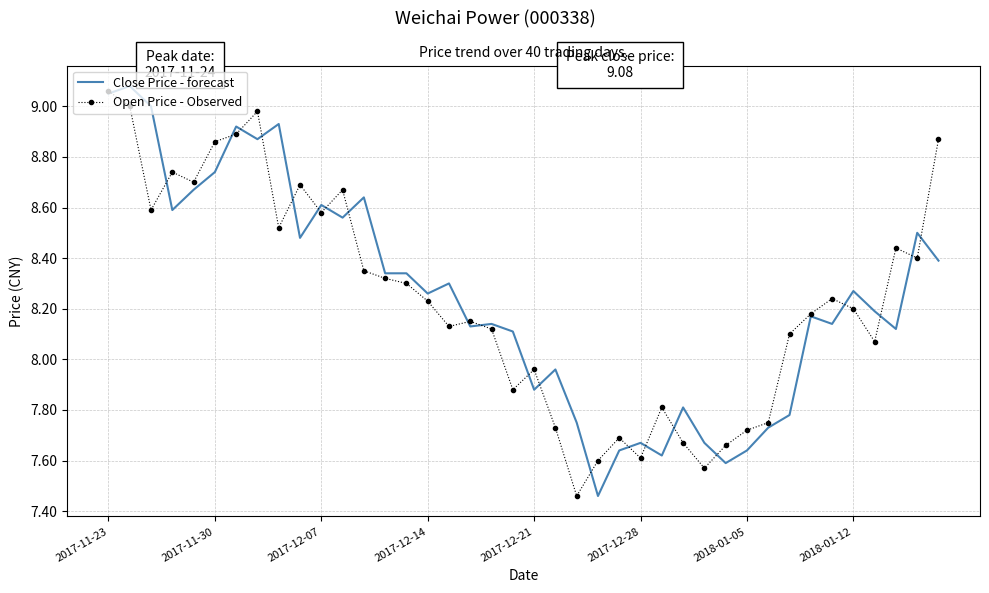

Which series has the largest range (max minus min)?

Close Price - forecast